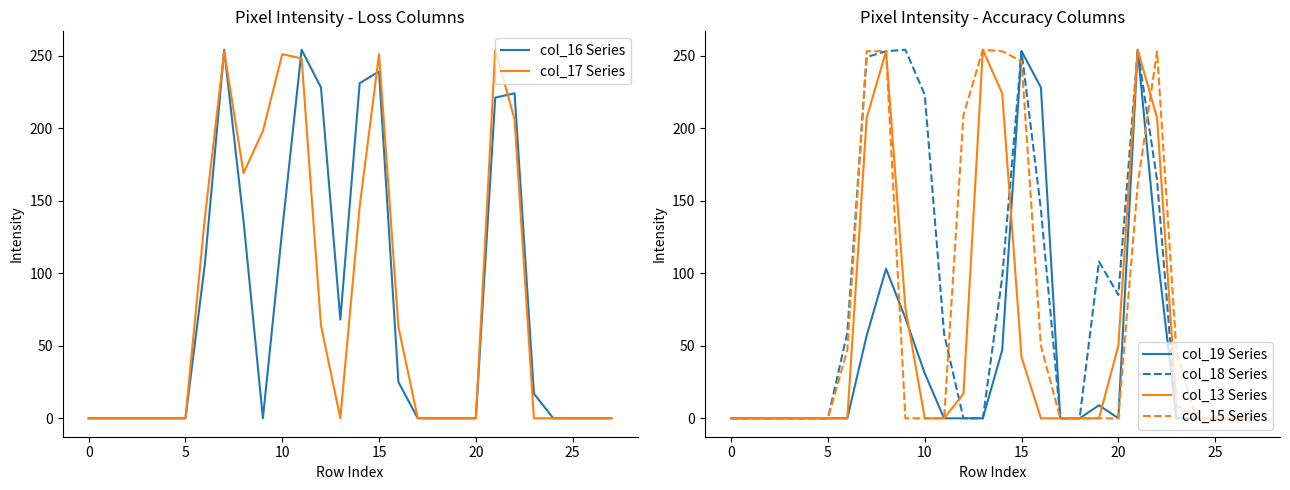

Is the value of col_18 Series at 18 greater than the value of col_13 Series at 14?

No